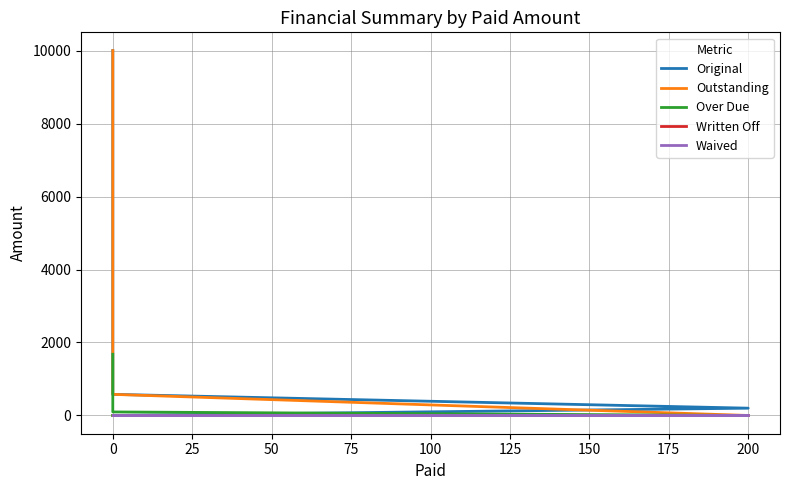

Is the value of Original at 0 greater than the value of Over Due at 0?

Yes